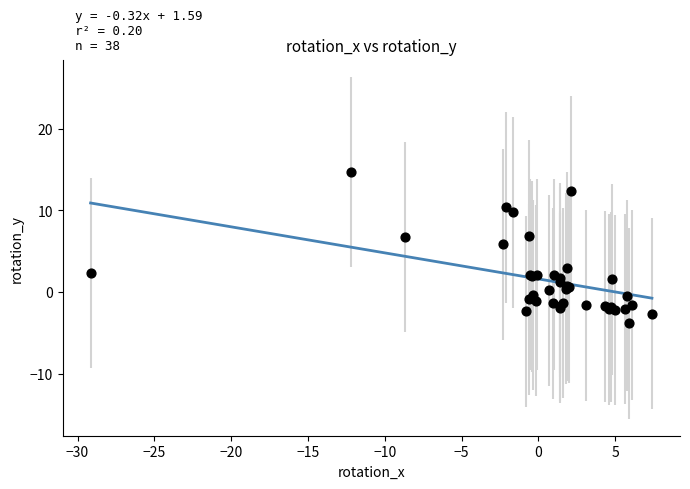

What Y value in the scatter plot is closest to 5?

5.8